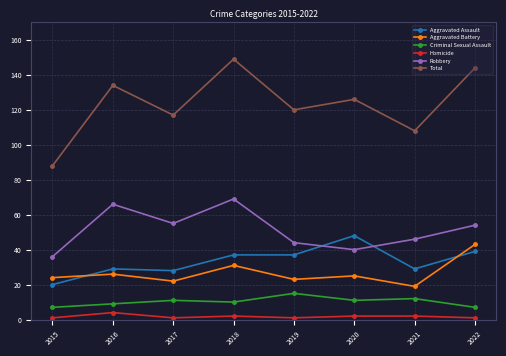

What is the sum of the Homicide values at 2018 and 2015?

3